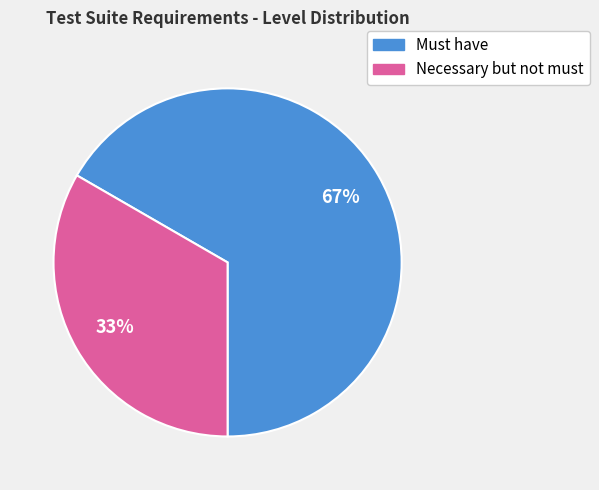

Which slice is the largest?

Must have